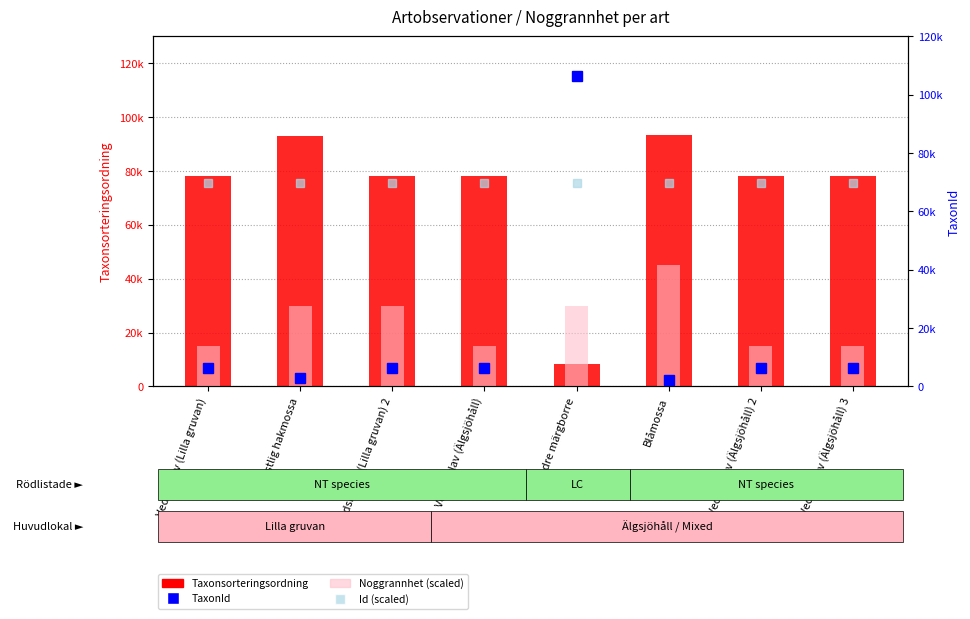

What is the spread (max minus min) of values at Västlig hakmossa?

90257.0